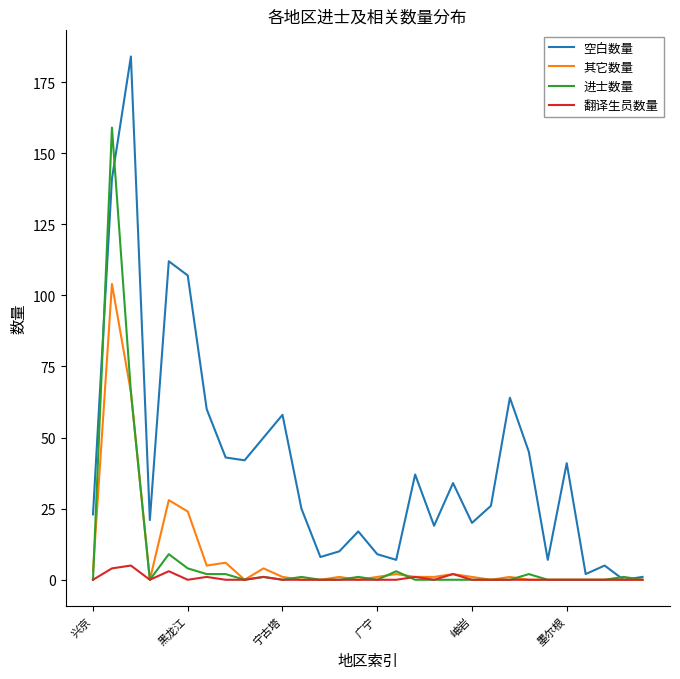

List the series in order of their peak value, highest first.

空白数量, 进士数量, 其它数量, 翻译生员数量